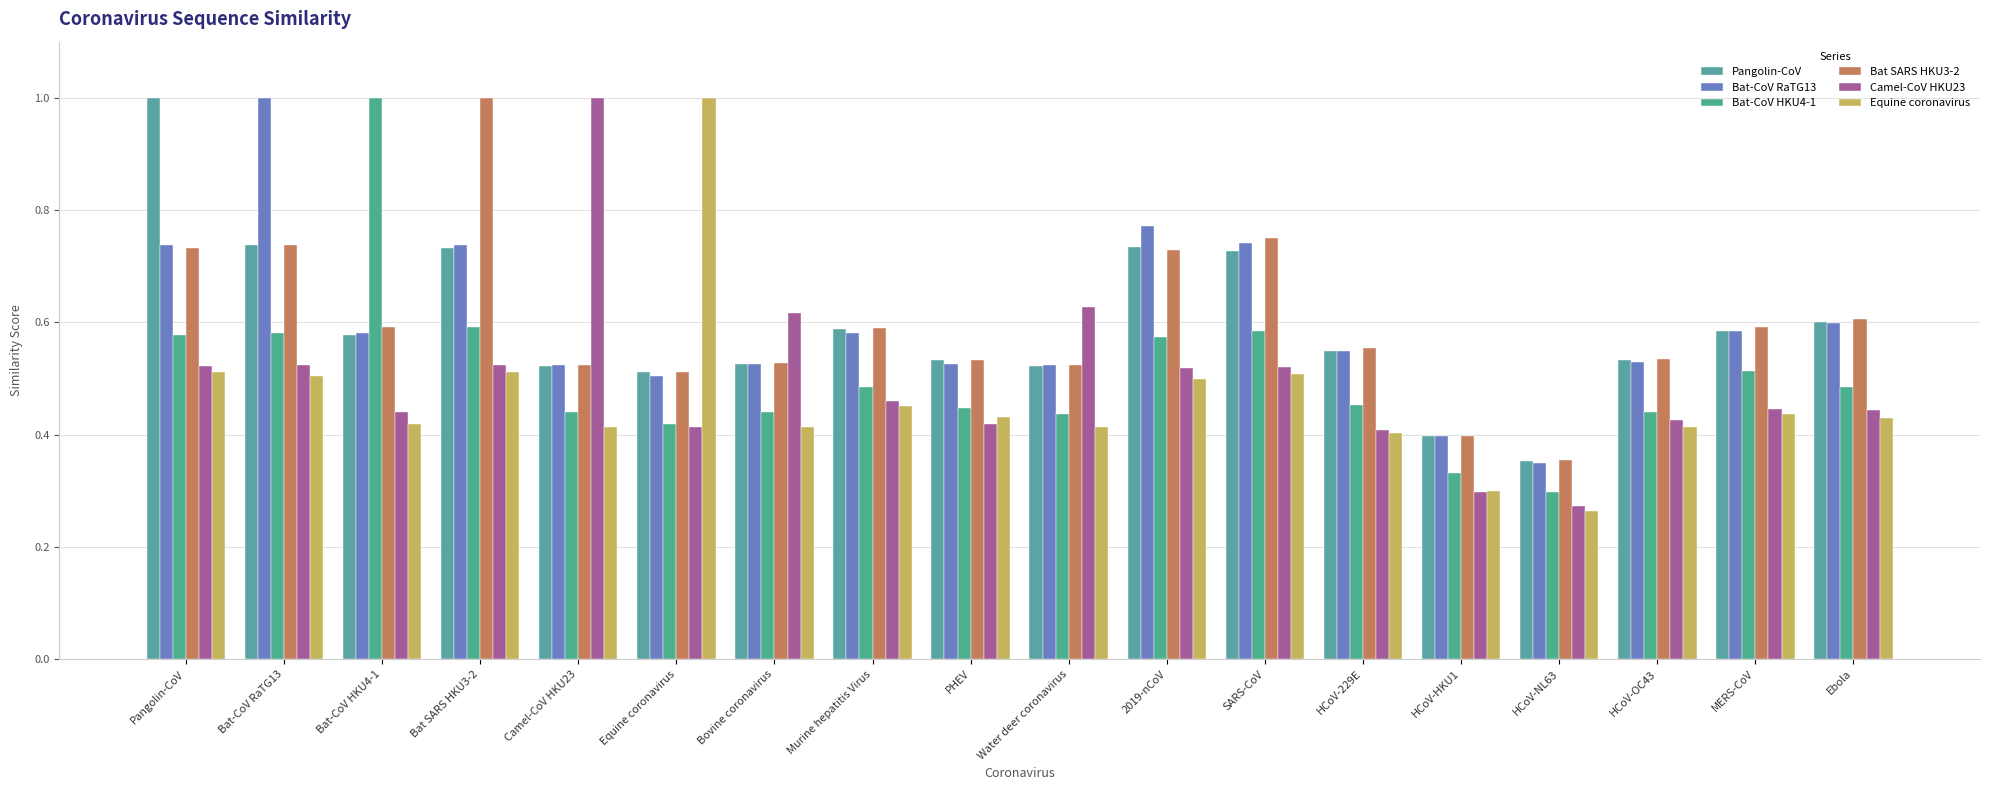

True or false: Bat-CoV RaTG13 has a value of 0.4 at HCoV-HKU1.

True